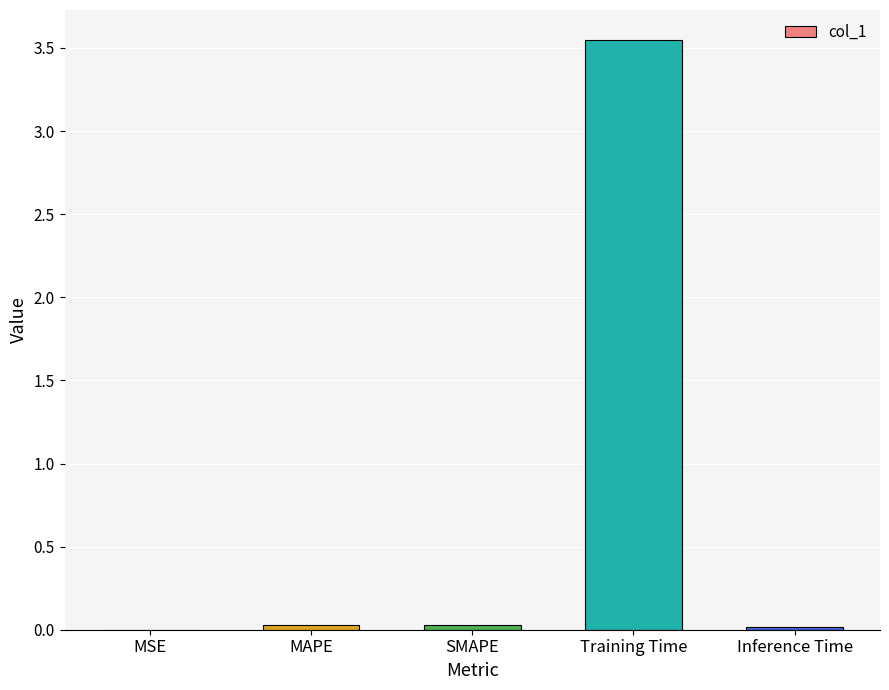

Is it true that the value at Training Time is 5.5?

False